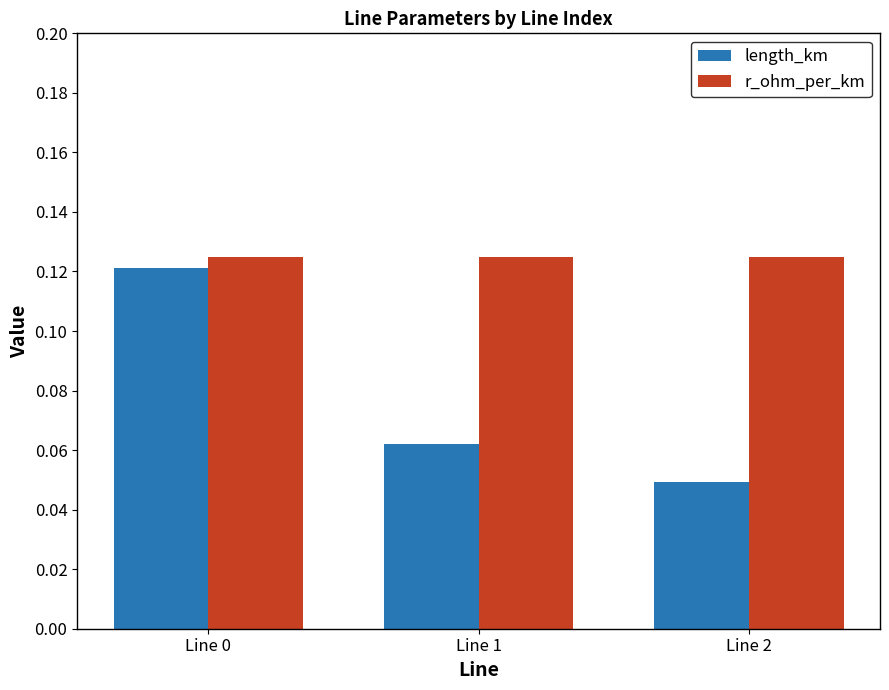

Which series has the widest spread of values?

length_km